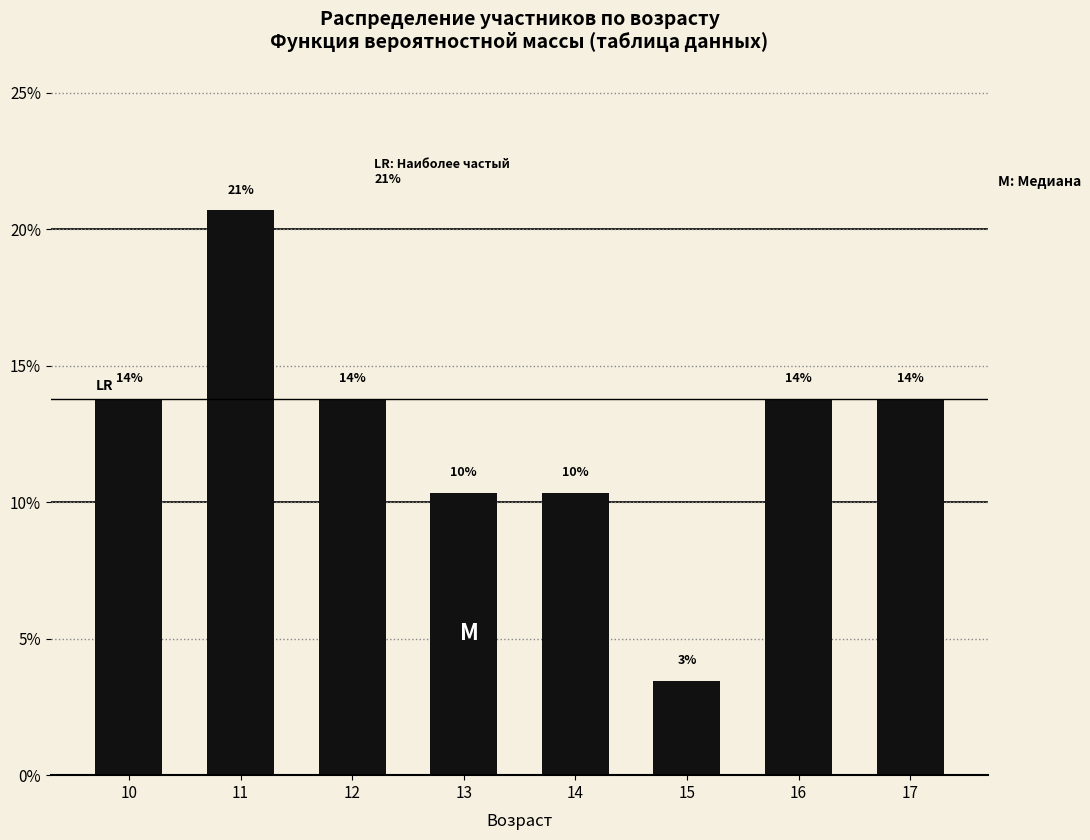

Reading left to right, what are all the values shown in this chart?

10=13.8	11=20.7	12=13.8	13=10.3	14=10.3	15=3.4	16=13.8	17=13.8